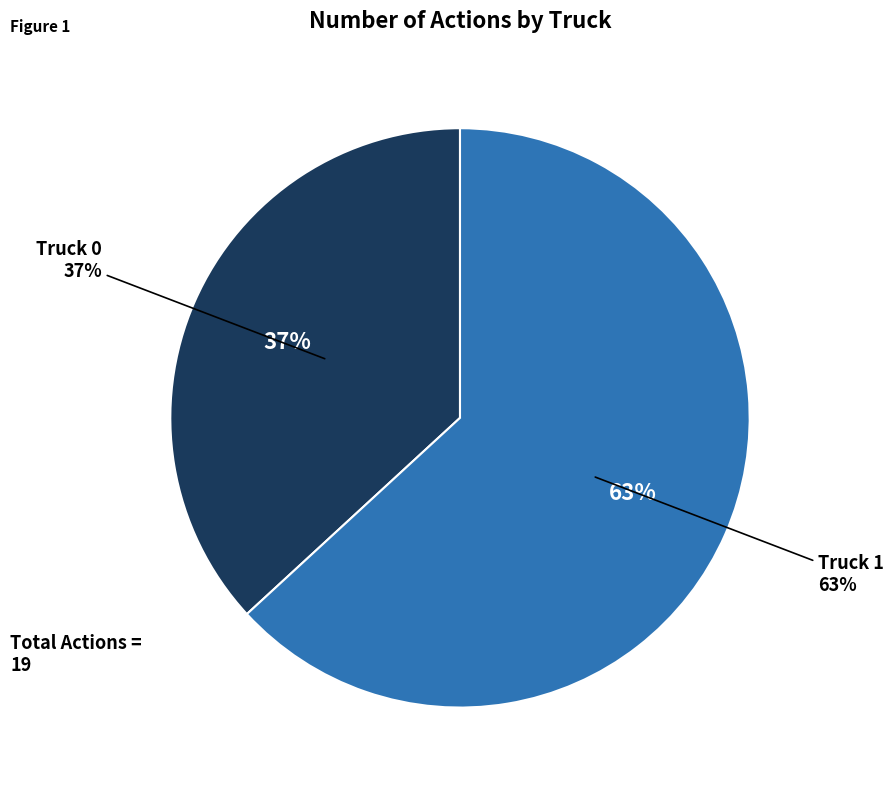

Approximately how many times larger is the value at Truck 1 compared to Truck 0?

1.7